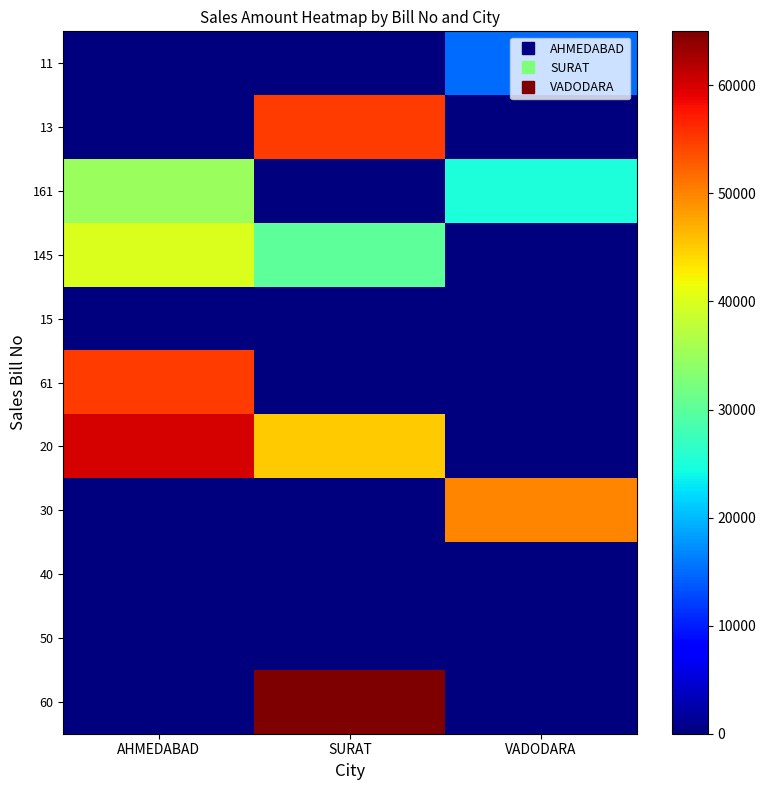

Count the number of categories in the chart.

3